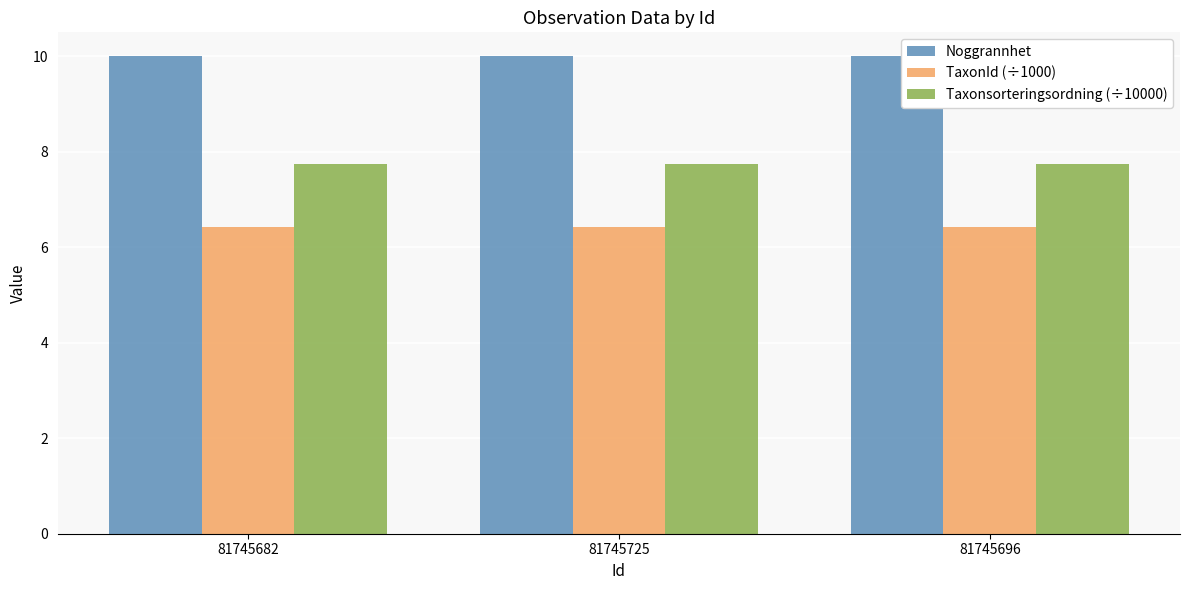

Reading left to right, transcribe all the data shown in this chart.

Noggrannhet: 81745682=10.0	81745725=10.0	81745696=10.0
TaxonId (÷1000): 81745682=6.4	81745725=6.4	81745696=6.4
Taxonsorteringsordning (÷10000): 81745682=7.8	81745725=7.8	81745696=7.8